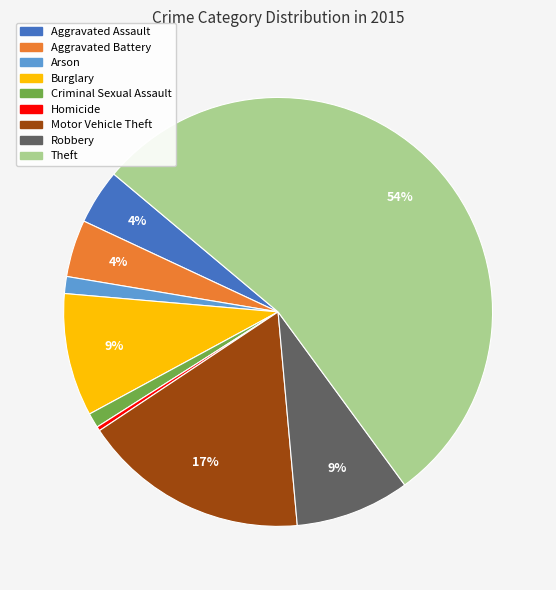

Combined, do Homicide and Aggravated Battery account for over 50%?

No